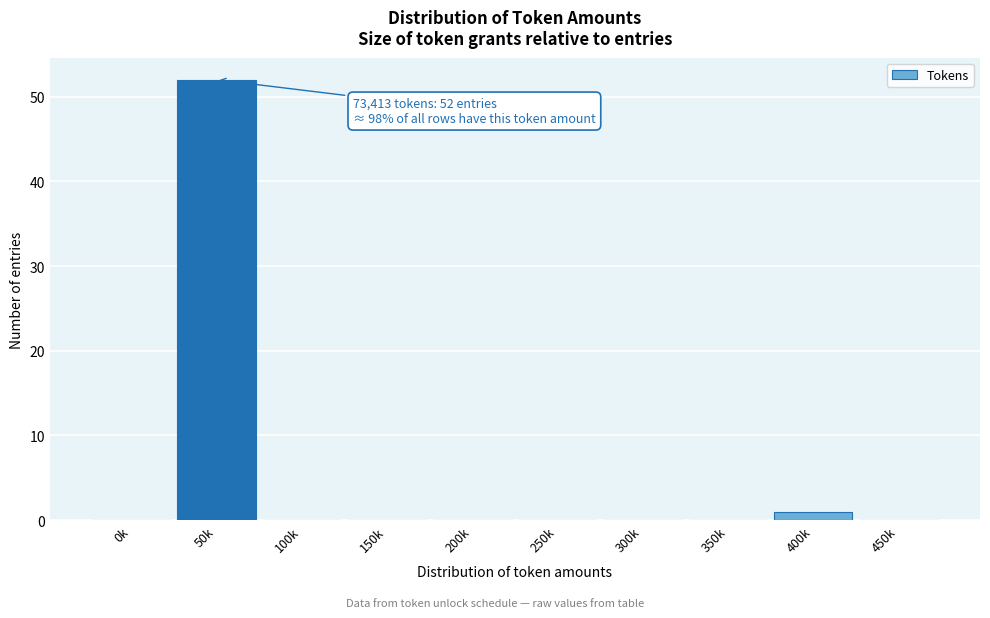

Reading left to right, what are all the values shown in this chart?

0k=0	50k=52	100k=0	150k=0	200k=0	250k=0	300k=0	350k=0	400k=1	450k=0